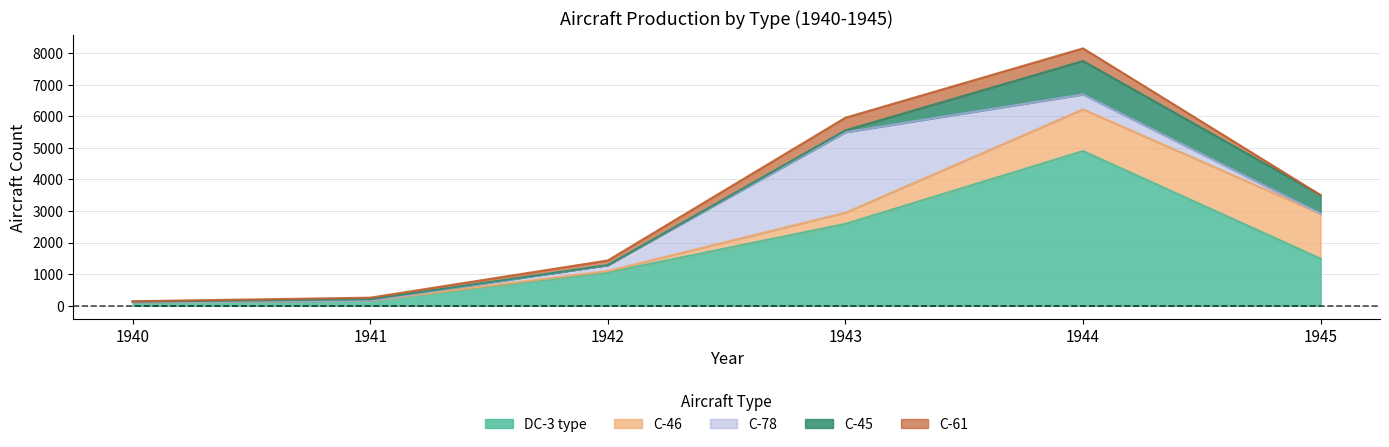

Which category has the highest value in the C-46 series?

1945